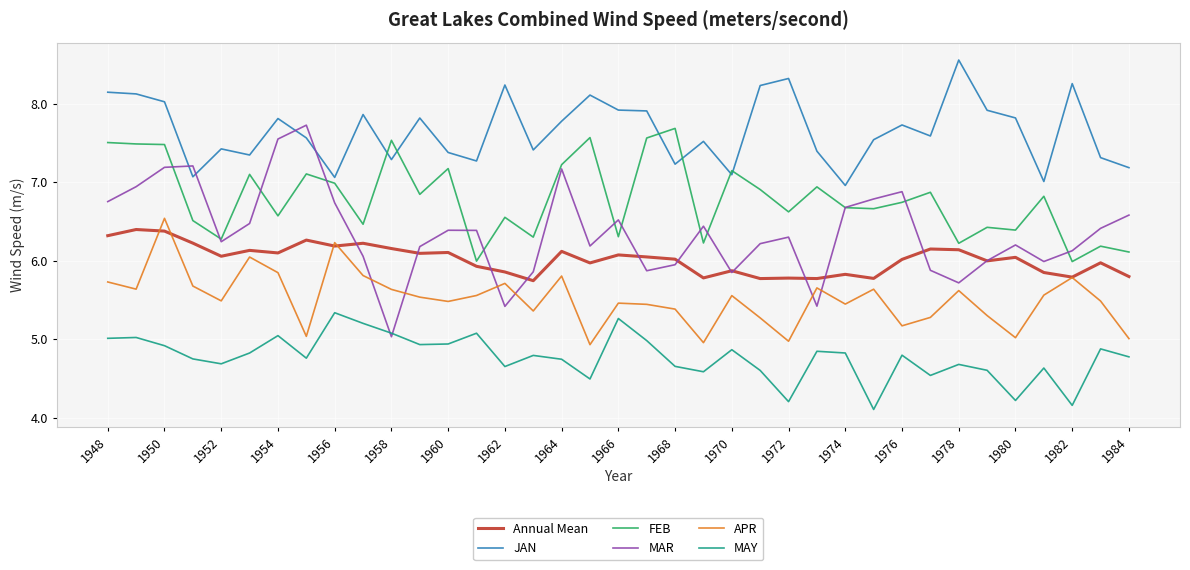

Which series has the largest total across all categories?

JAN